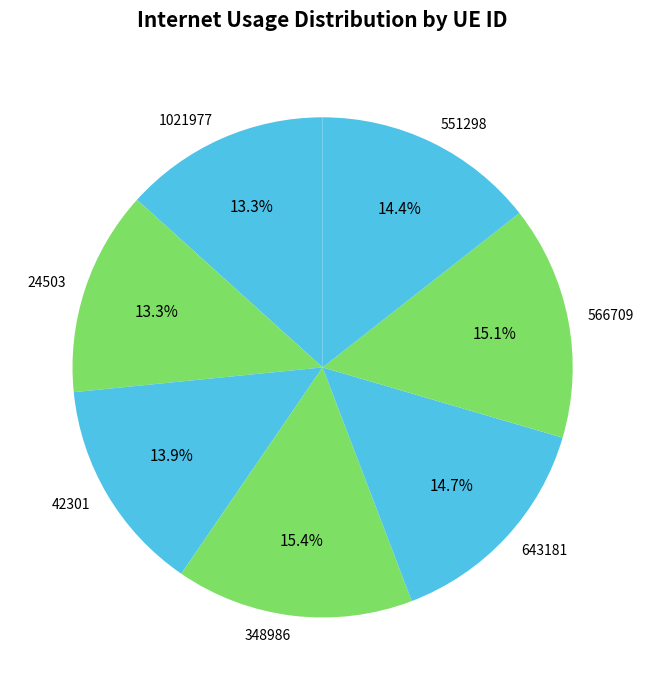

Does 566709 represent more than half of the total?

No